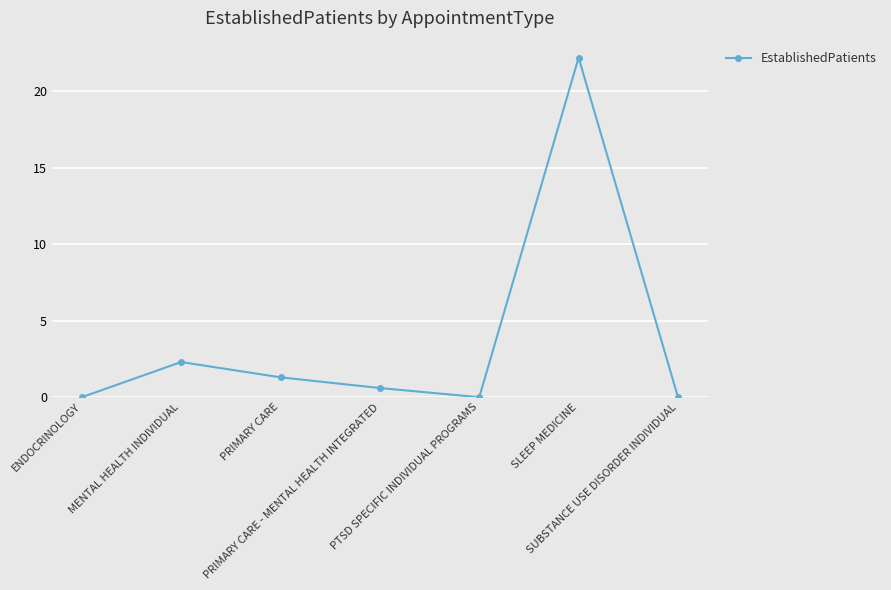

What is the value of the 2nd point from the left?

2.3